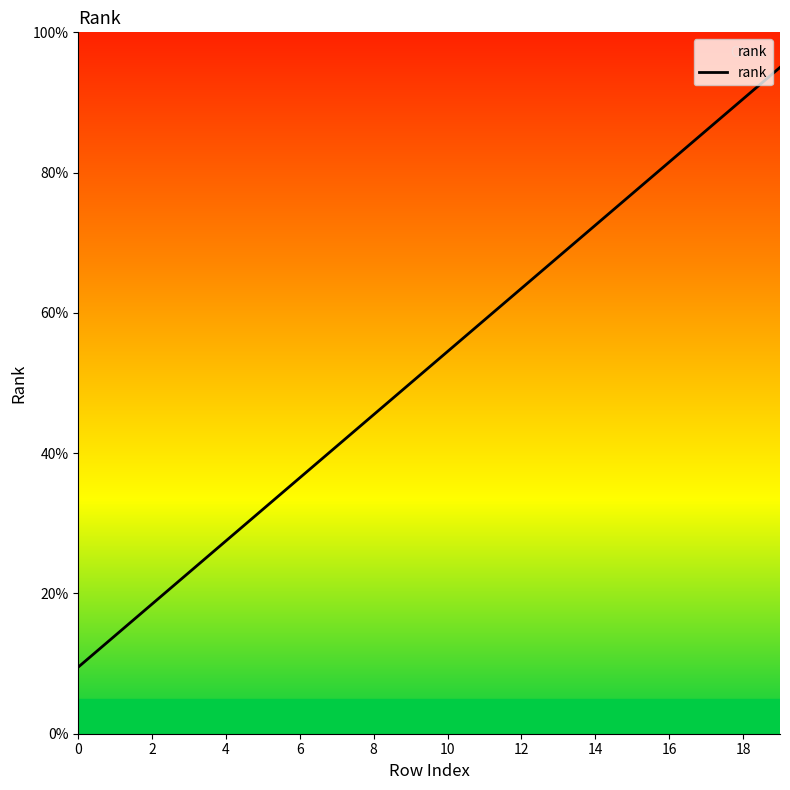

Reading left to right, transcribe all the data shown in this chart.

9.5	14.0	18.5	23.0	27.5	32.0	36.5	41.0	45.5	50.0	54.5	59.0	63.5	68.0	72.5	77.0	81.5	86.0	90.5	95.0